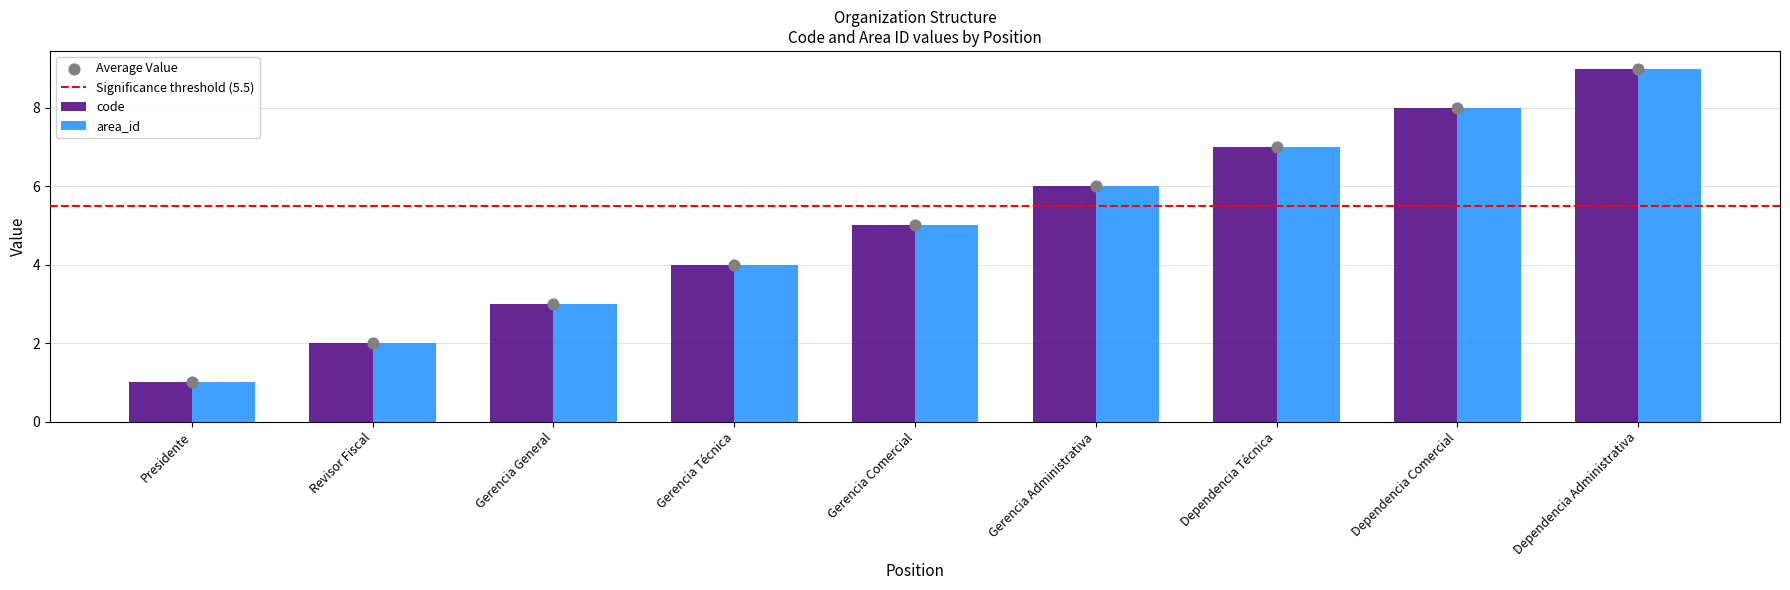

Is the value of code at Dependencia Administrativa greater than the value of area_id at Presidente?

Yes